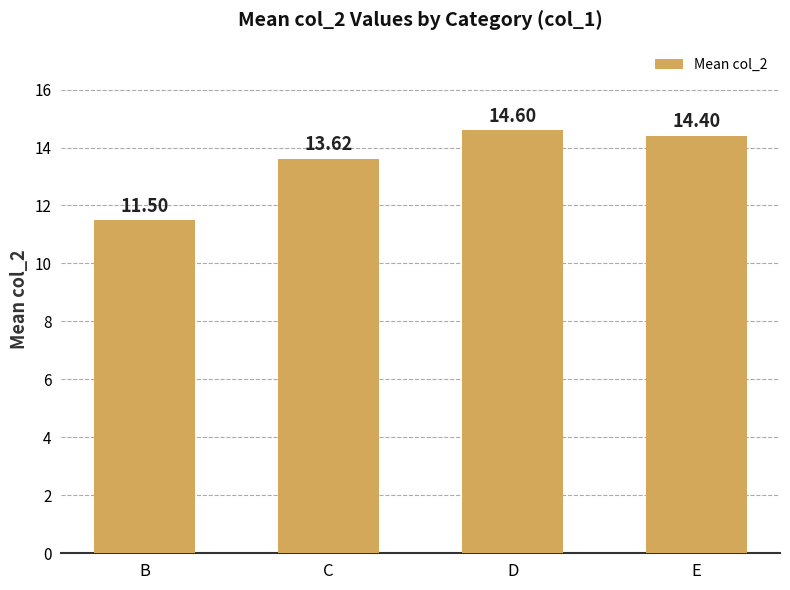

The value at C is 5.2. True or false?

False